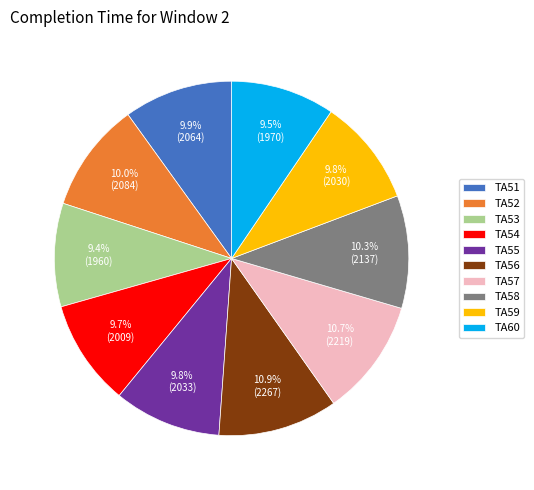

True or false: TA55 accounts for 17% of the total.

False